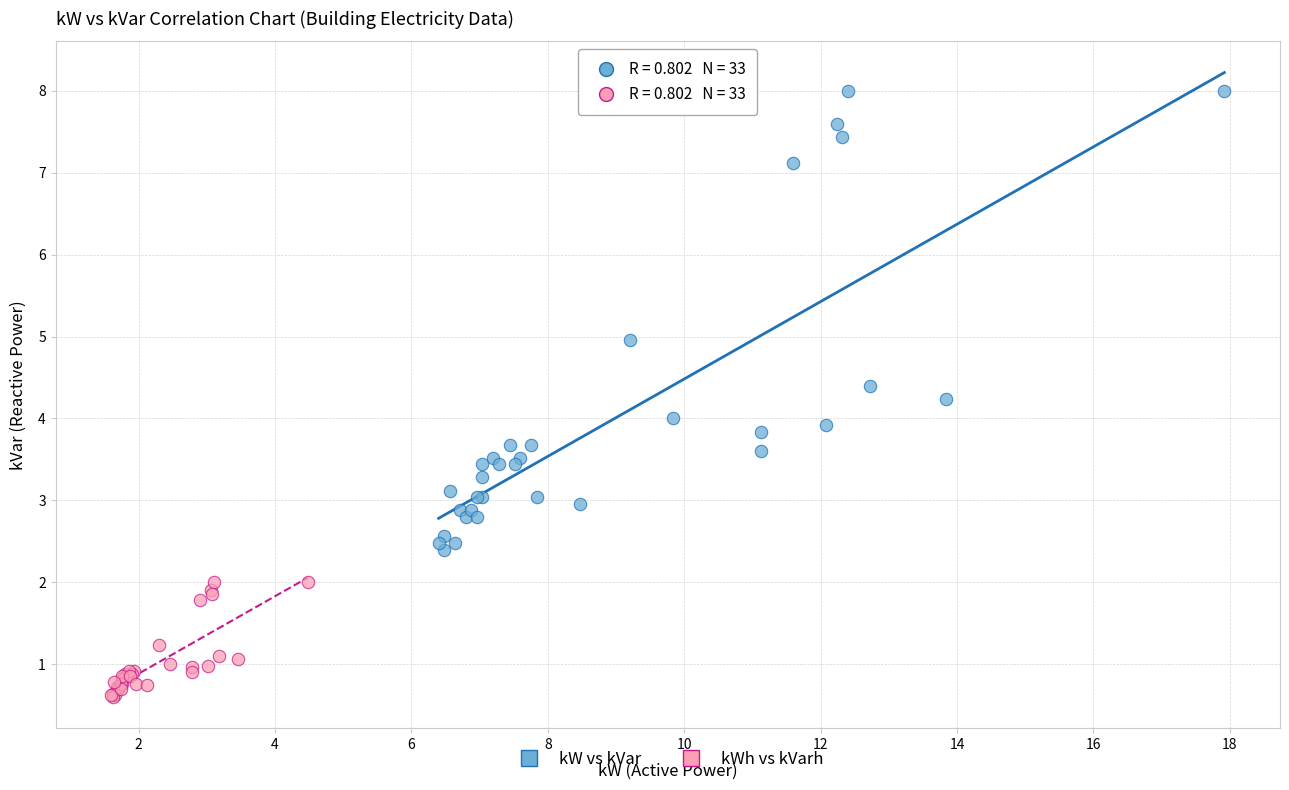

Which series has the widest spread of Y values?

kW vs kVar